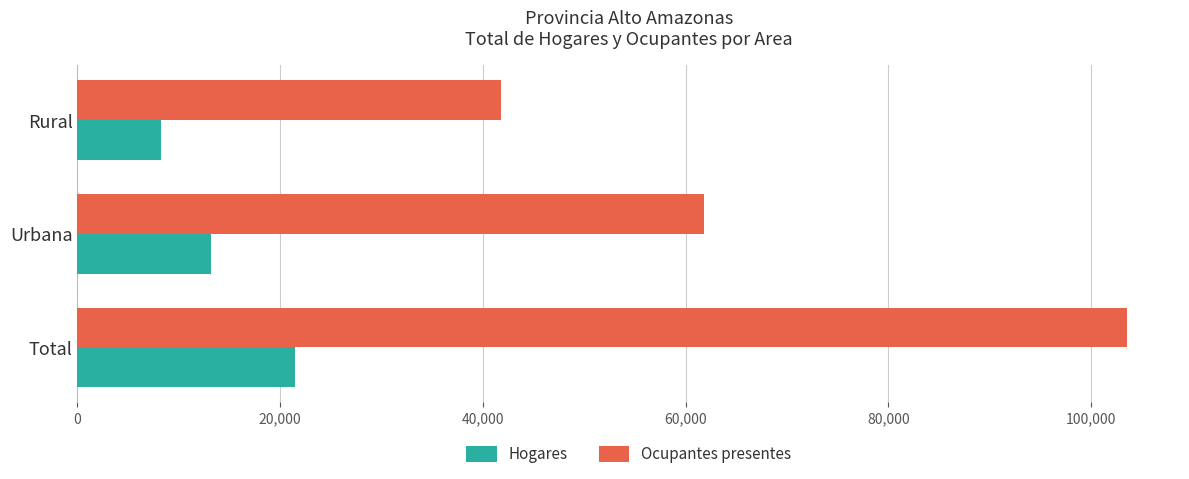

What is the difference between the highest and lowest values at Rural?

33514